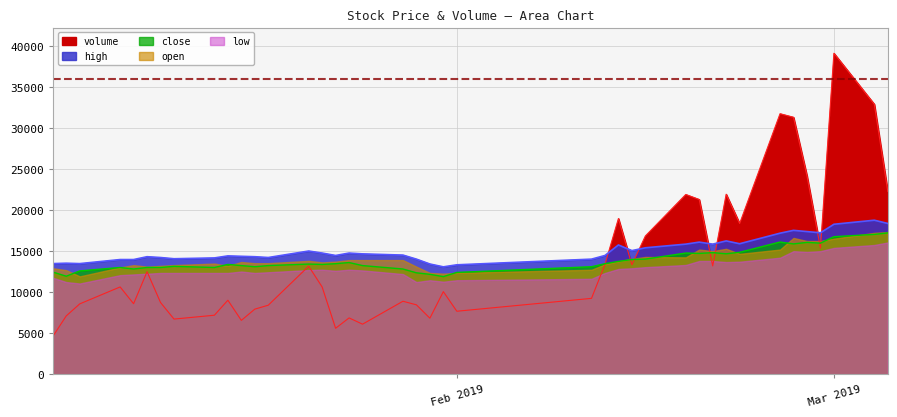

At which label does high first exceed 14528?

2019-01-21